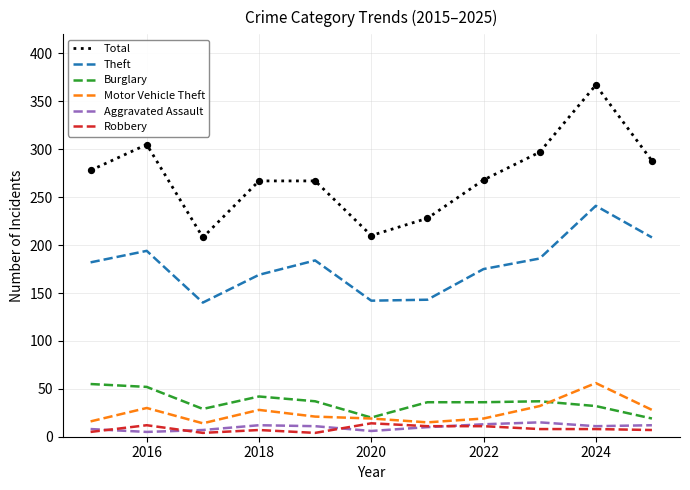

Which series has the largest total across all categories?

Total